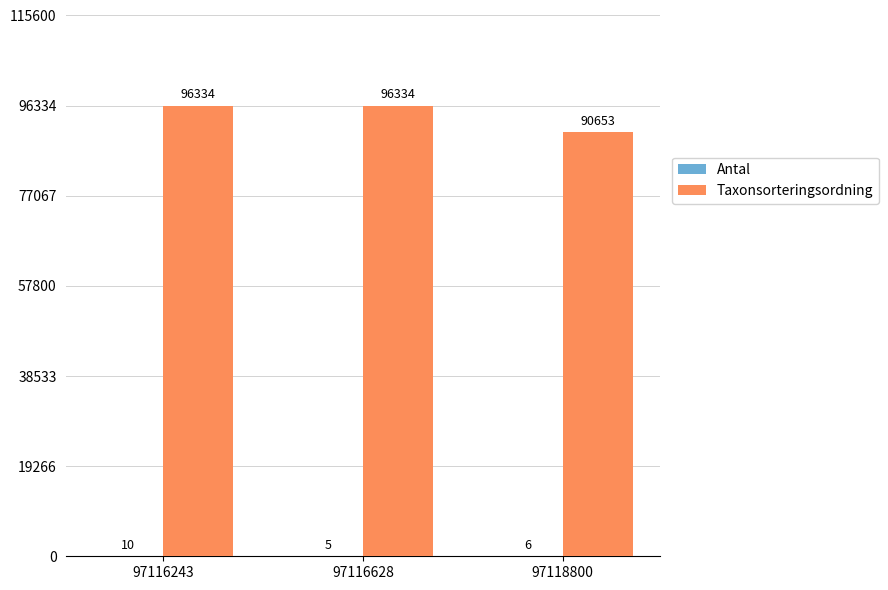

The Taxonsorteringsordning series shows 90653 at 97118800. True or false?

True